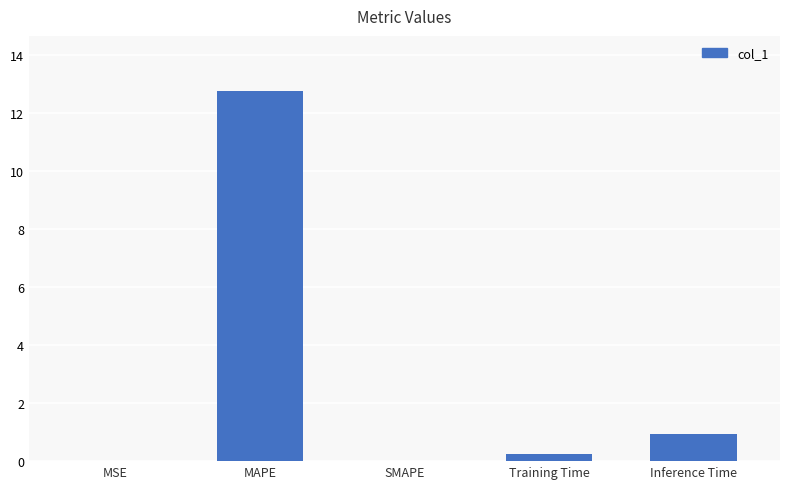

What is the greatest value displayed?

12.7